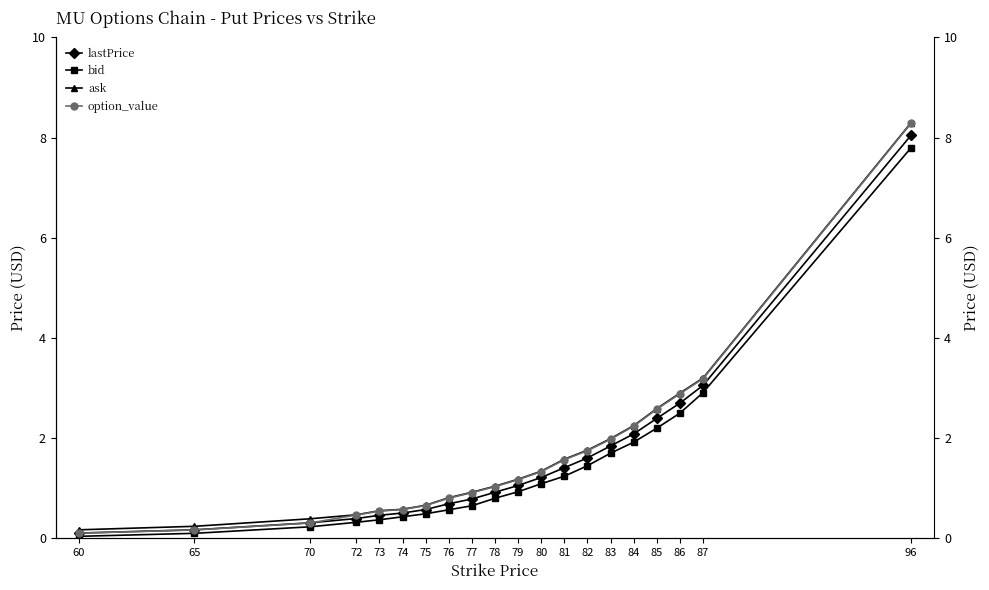

What is the difference between the maximum and minimum values in the option_value series?

8.2